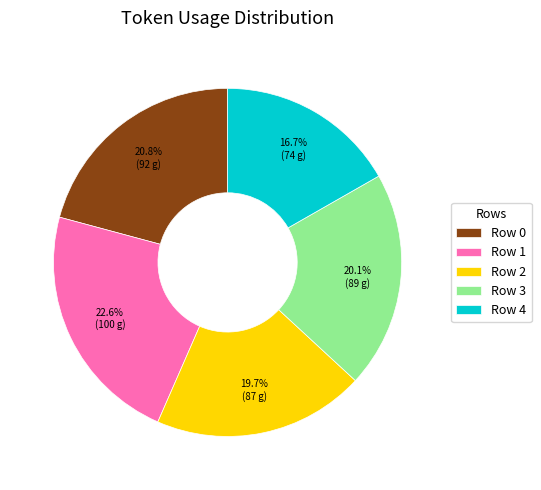

Which category has the biggest portion of the pie?

Row 1